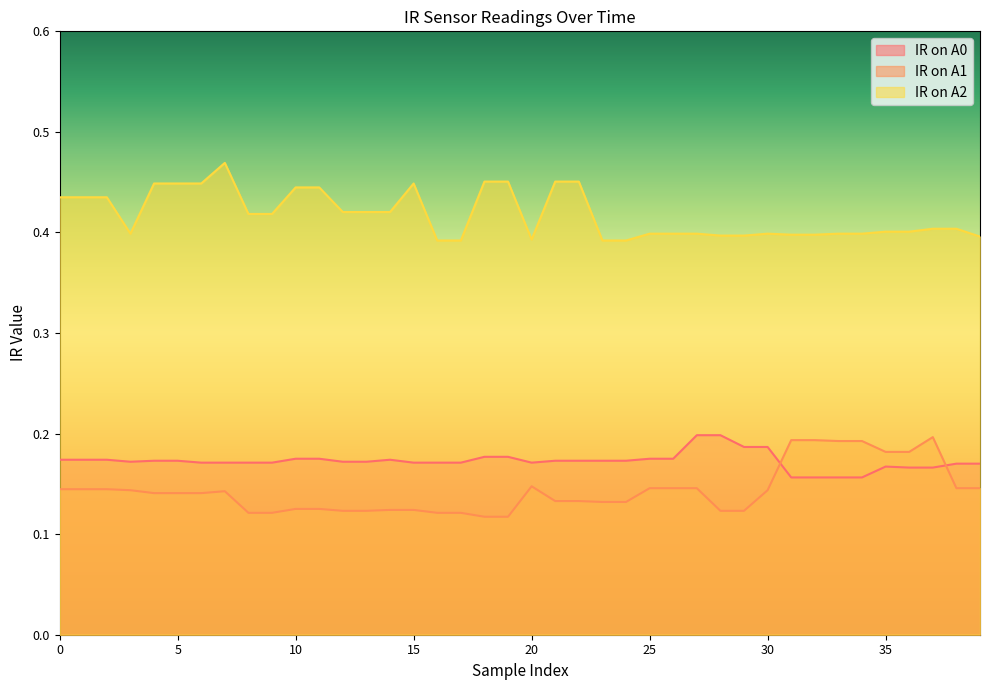

In IR on A0, how many points are higher than both neighbors (excluding endpoints)?

2